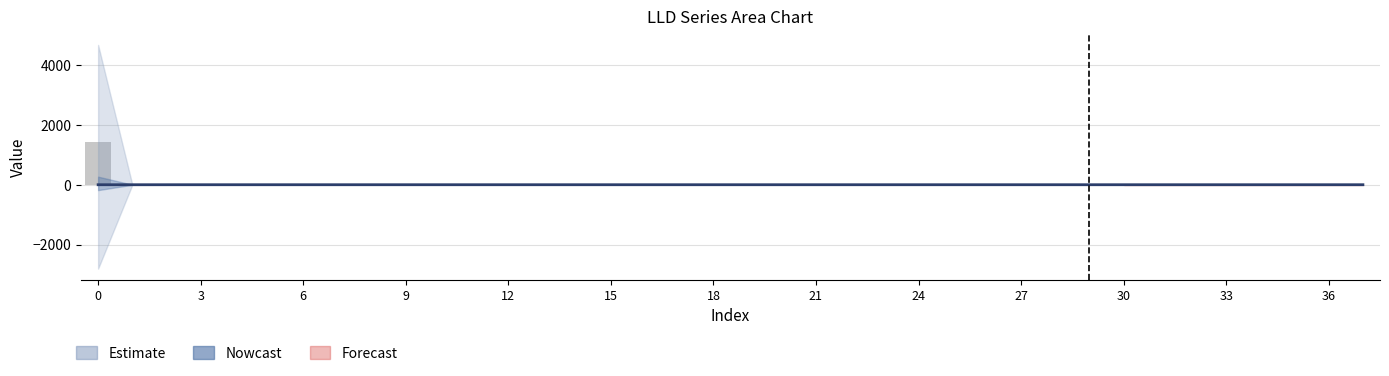

What is the label of the 4th bar from the left?

3